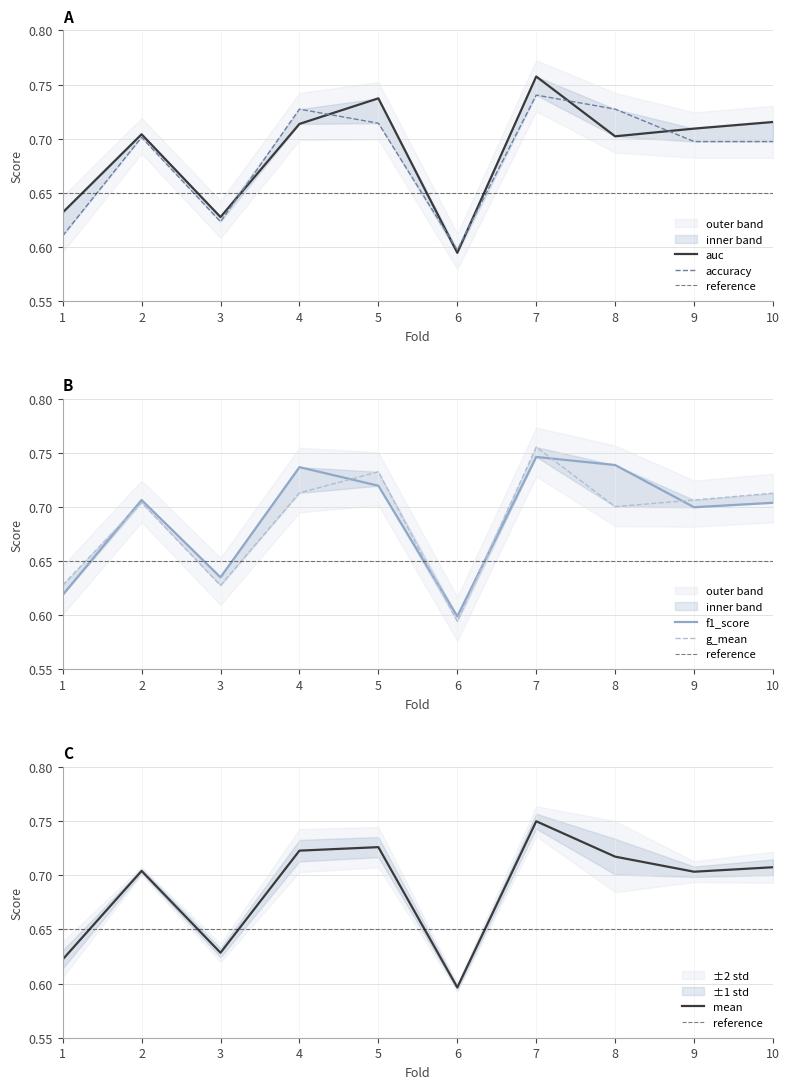

Is it true that g_mean equals 0.7 at 10?

True